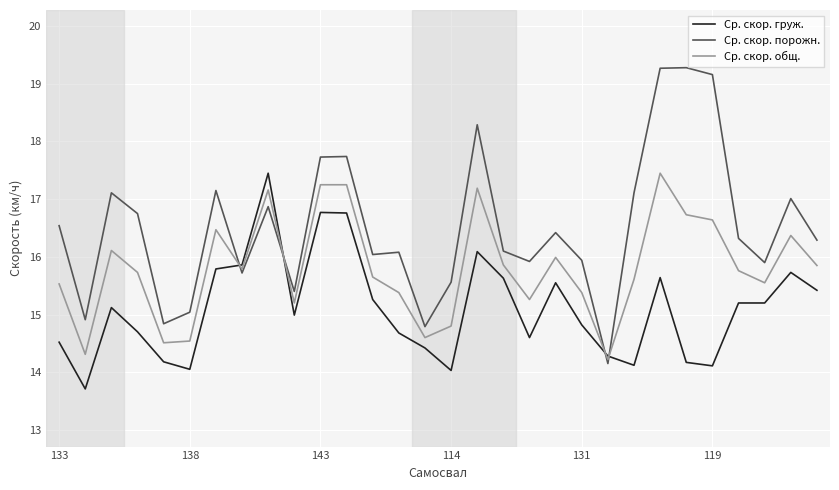

In Ср. скор. порожн., how many points are lower than both neighbors (excluding endpoints)?

9